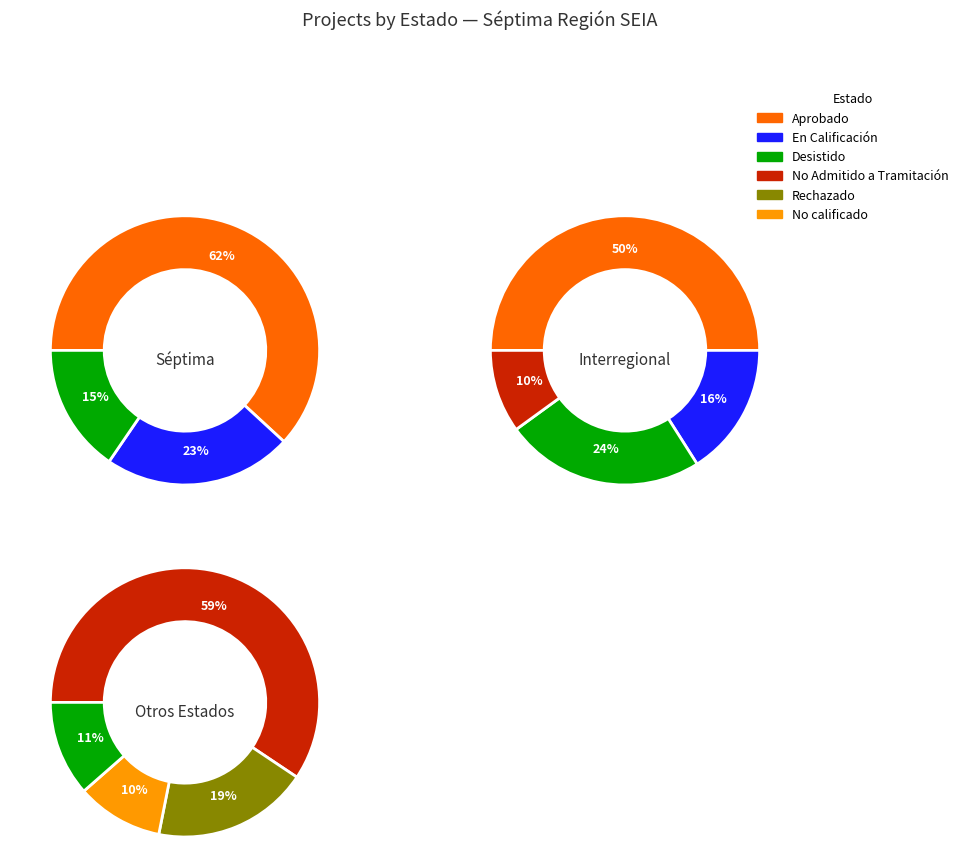

Does No calificado represent more than half of the total?

No